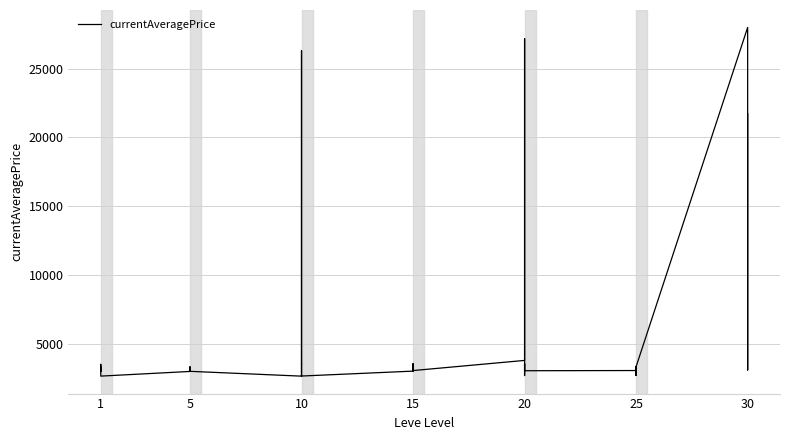

Reading left to right, what are all the values shown in this chart?

3307	3309	2996	3515	3000	2661	2999	3015	3313	3001	3316	3008	2658	2670	26304	3539	3543	2666	3023	3341	3041	3325	3561	3064	3800	27174	3053	3568	2700	3052	3066	2734	3349	3341	2734	3351	27990	3106	3601	21725